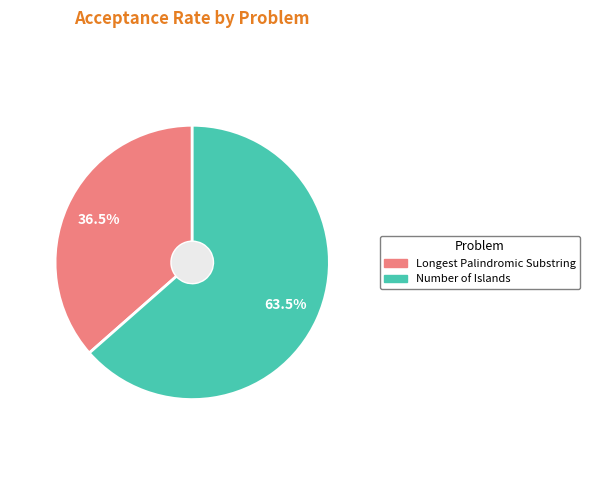

Which category has the smallest portion of the pie?

Longest Palindromic Substring